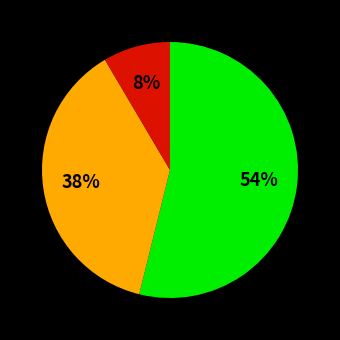

To the nearest percent, what is the average slice percentage?

33%